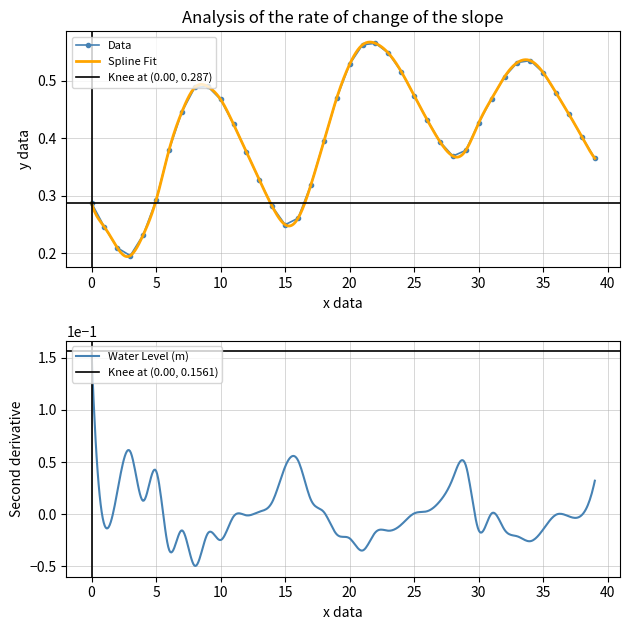

Count the Data values in the range 0 to 1.

40